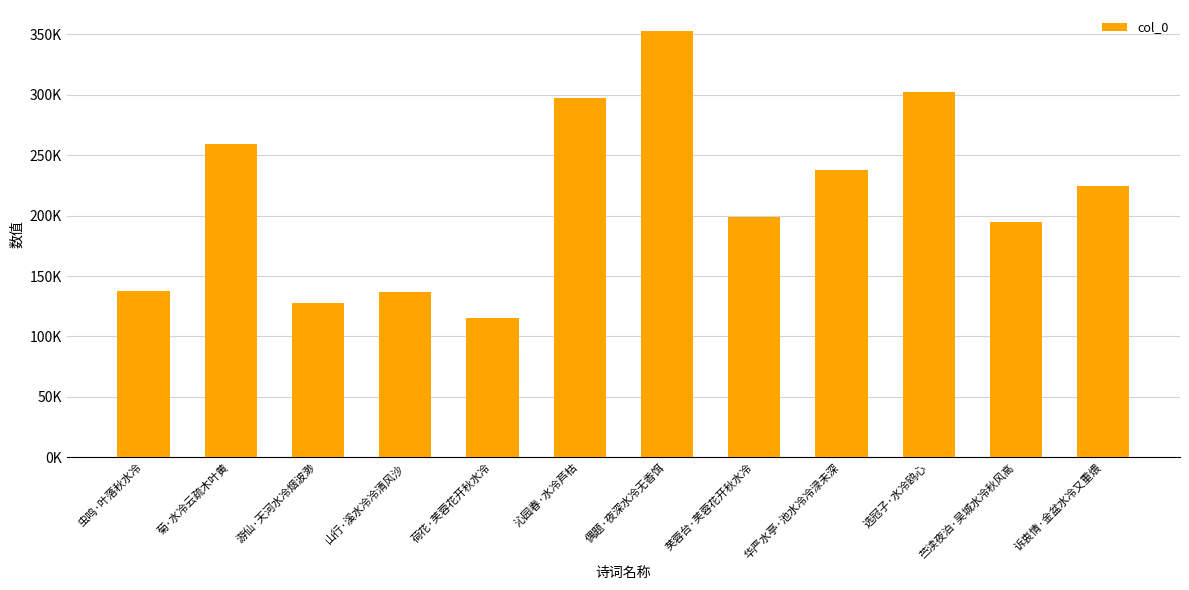

The chart shows a value of 540453 at 偶题·夜深水冷无香饵. True or false?

False